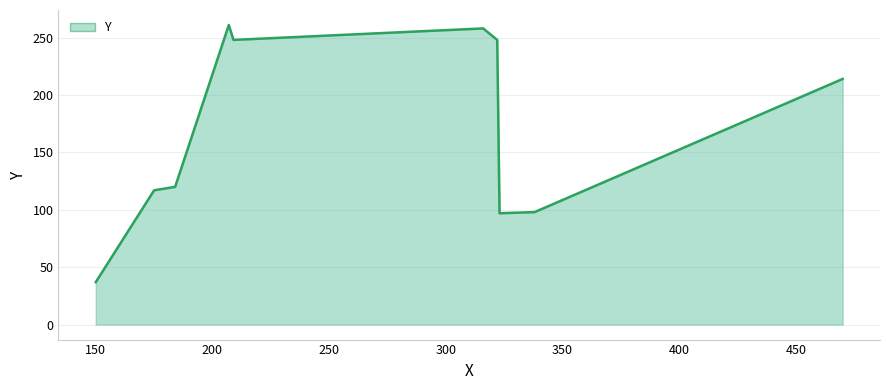

True or false: there are more than 0 points higher than both neighbors.

True